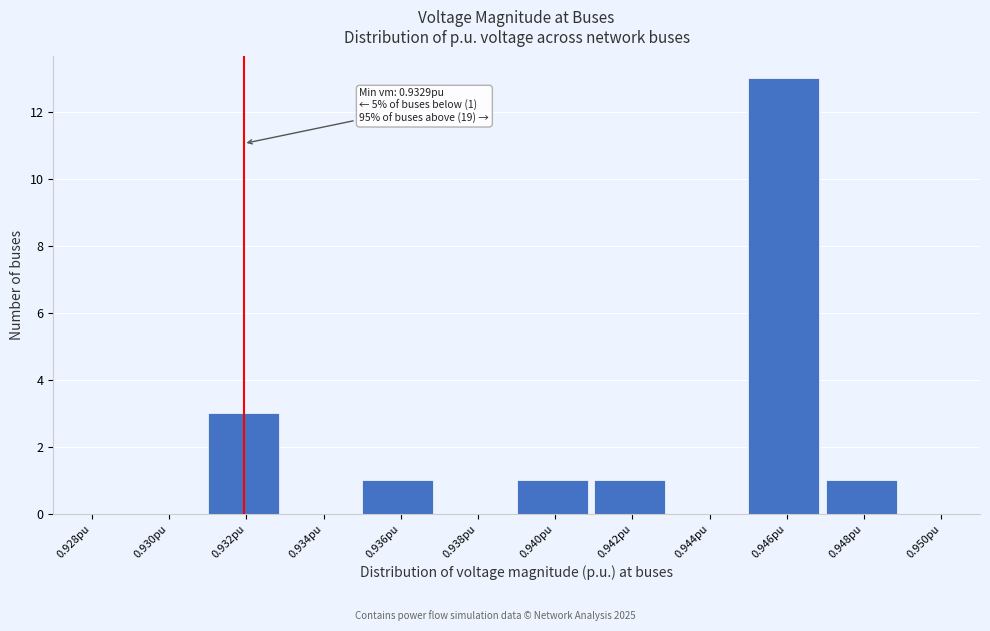

Reading left to right, list all the values displayed in this chart.

0.928pu=0	0.930pu=0	0.932pu=3	0.934pu=0	0.936pu=1	0.938pu=0	0.940pu=1	0.942pu=1	0.944pu=0	0.946pu=13	0.948pu=1	0.950pu=0